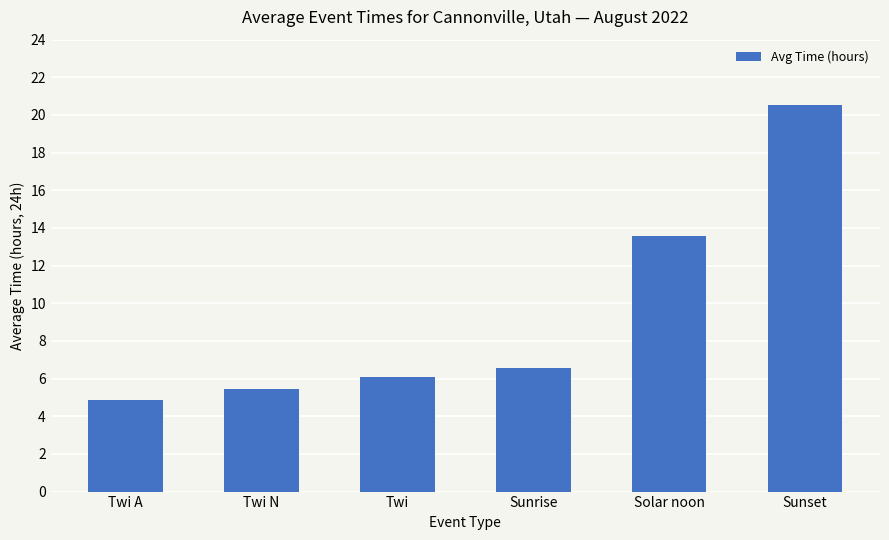

True or false: the data shows 13.6 at Solar noon.

True